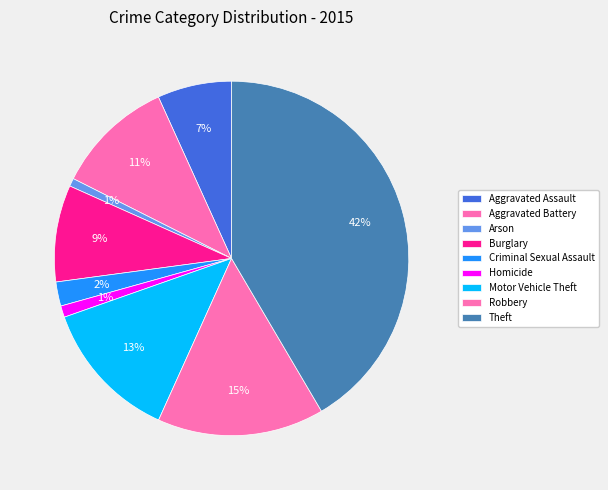

What percentage is the Robbery slice, to the nearest percent?

15%